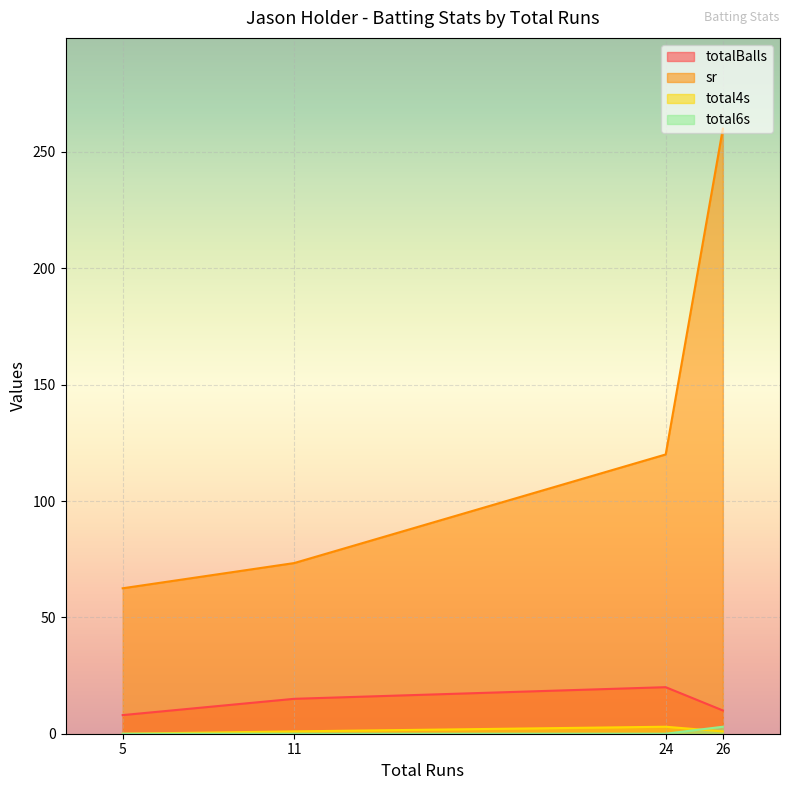

How many categories are shown in the chart?

4